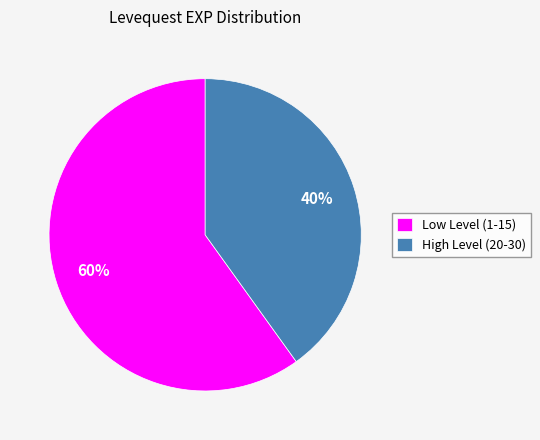

Which category has the smallest portion of the pie?

High Level (20-30)